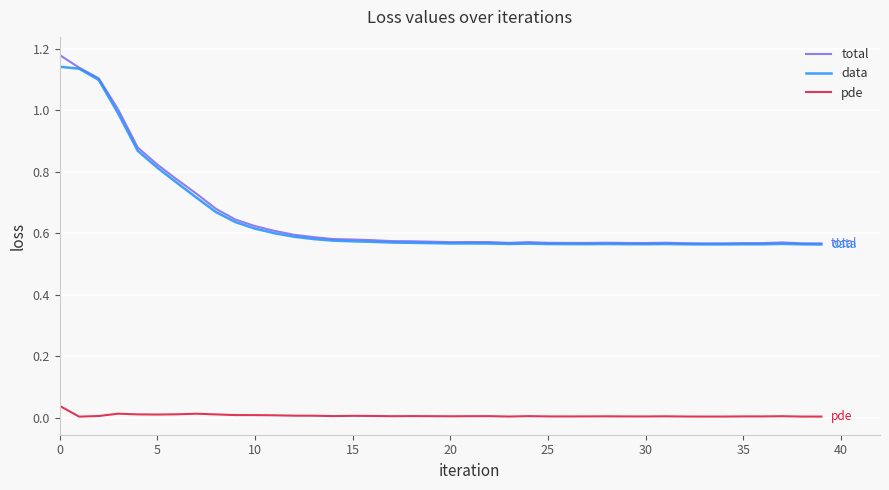

True or false: data and pde intersect in this chart.

False